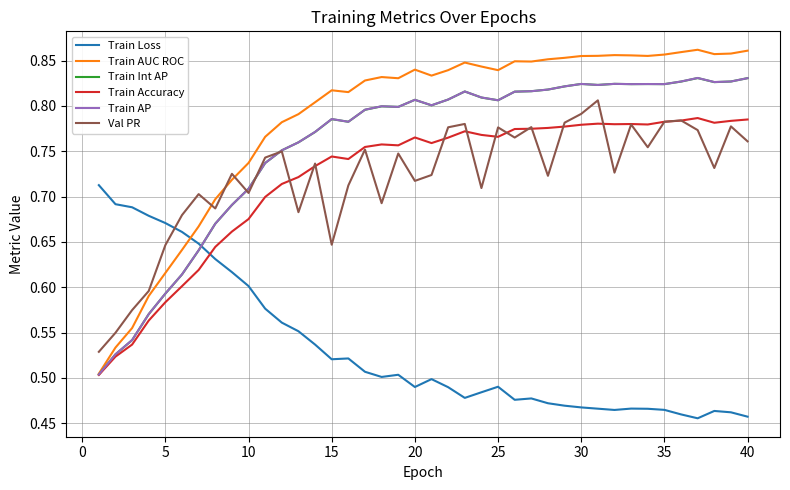

Which series has the largest total across all categories?

Train AUC ROC